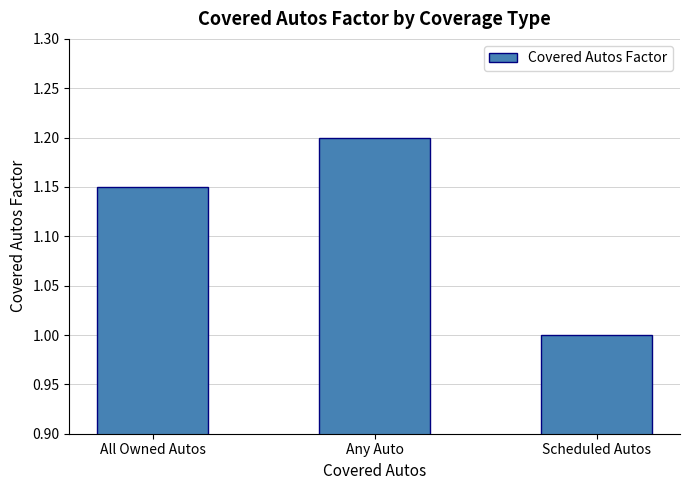

Approximately how many times larger is the value at Scheduled Autos compared to Any Auto?

0.8